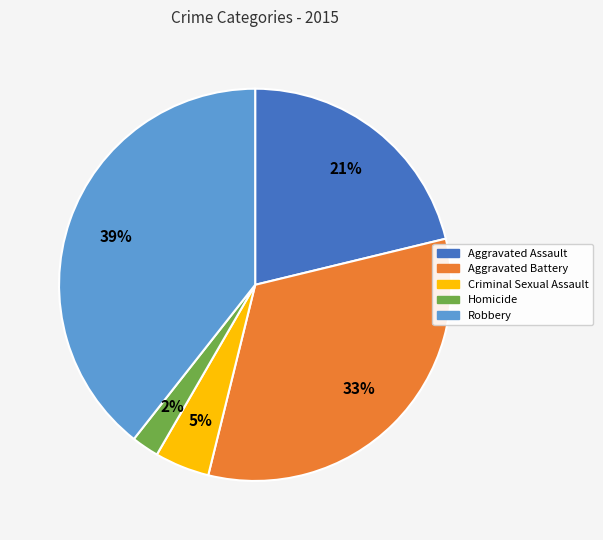

To the nearest percent, what is the average slice percentage?

20%